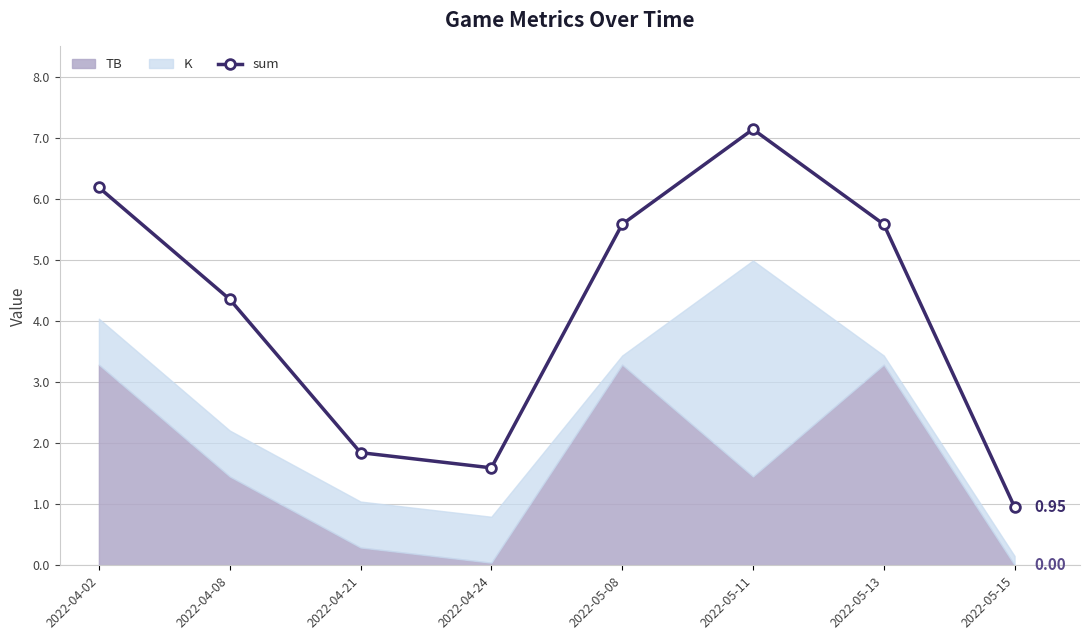

Reading left to right, list all the values displayed in this chart.

6.2	4.4	1.8	1.6	5.6	7.1	5.6	1.0